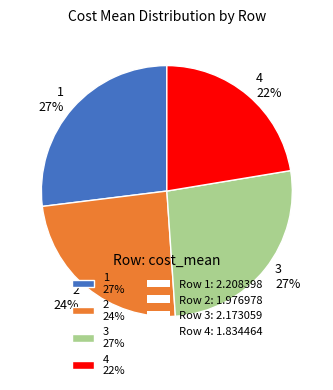

What is the smallest slice in the pie chart?

4